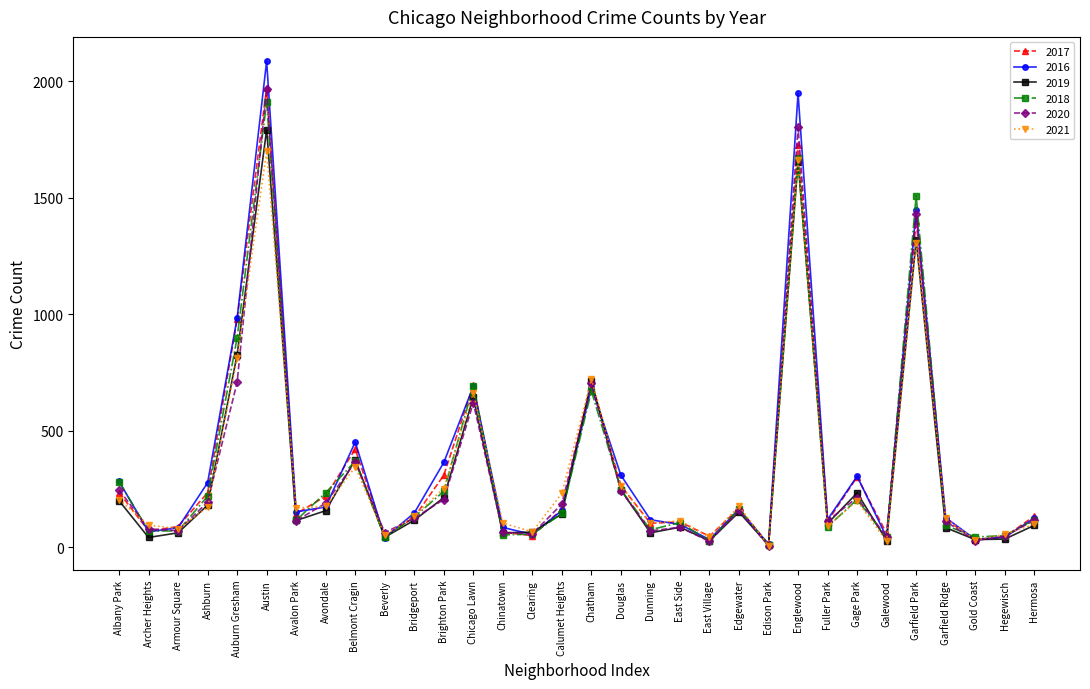

What are all the series names shown in the legend?

2017, 2016, 2019, 2018, 2020, 2021